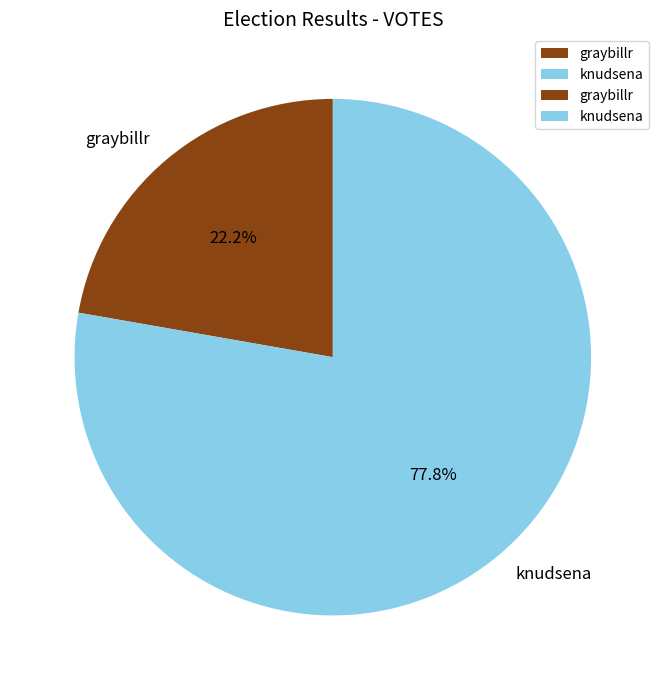

To the nearest percent, what portion does knudsena represent?

78%